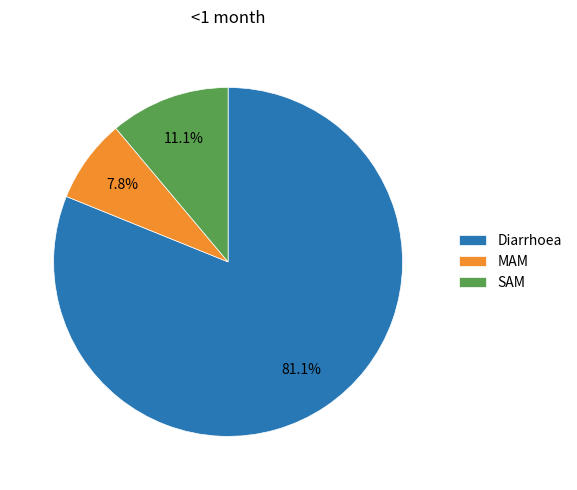

Count the number of slices in the pie.

3